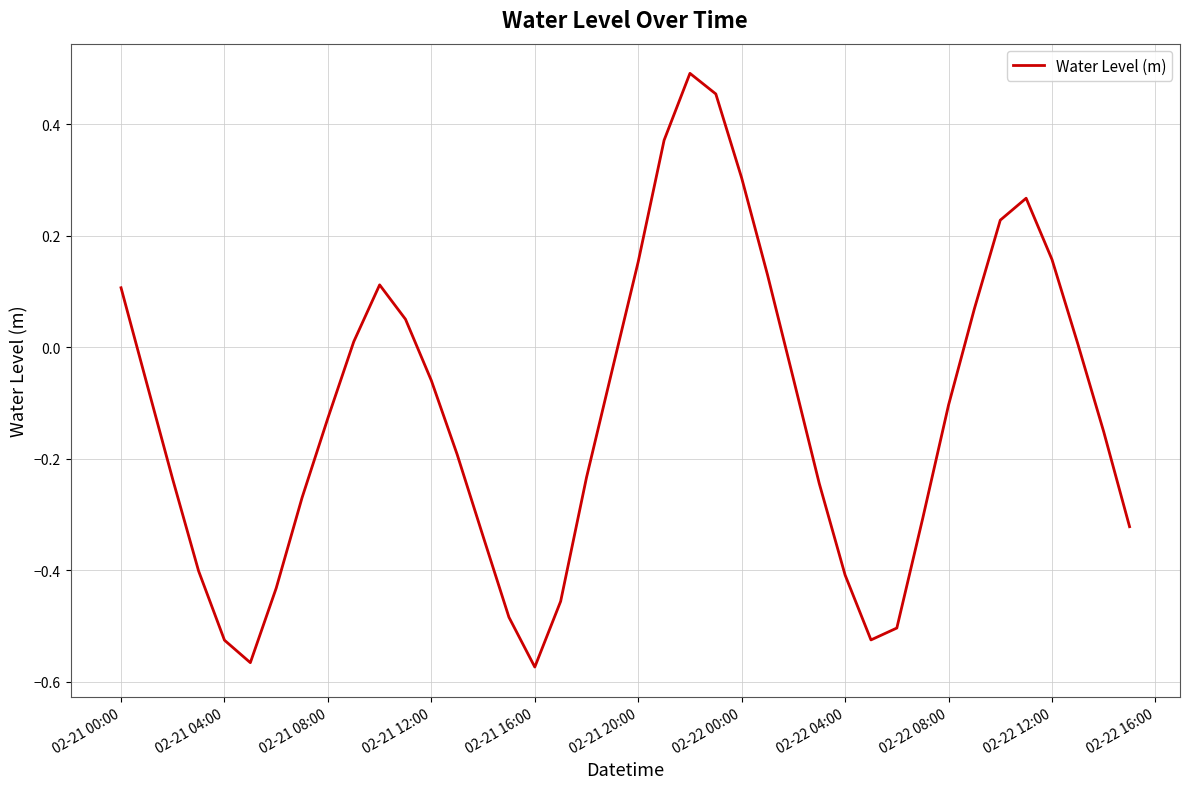

What is the difference between the maximum and minimum values?

1.1